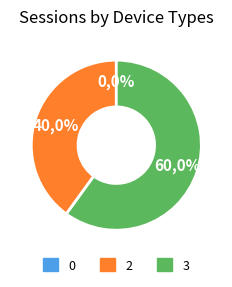

To the nearest percent, what is the combined percentage of 2 and 0?

40%